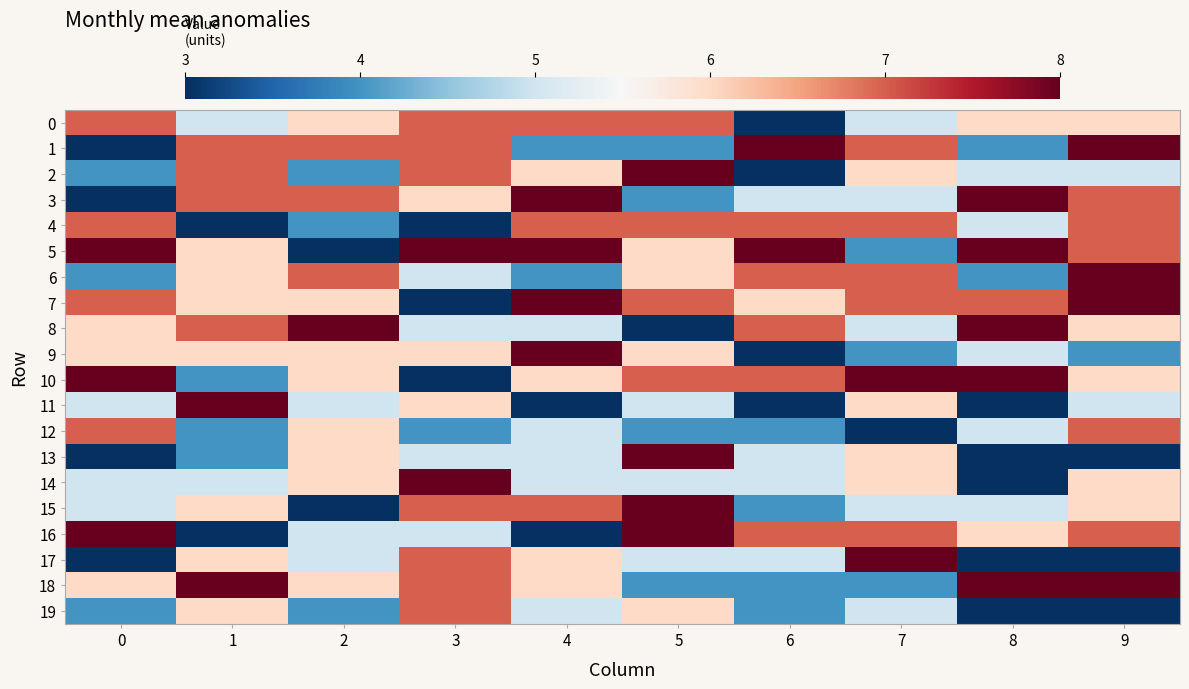

Which series has the largest range (max minus min)?

1